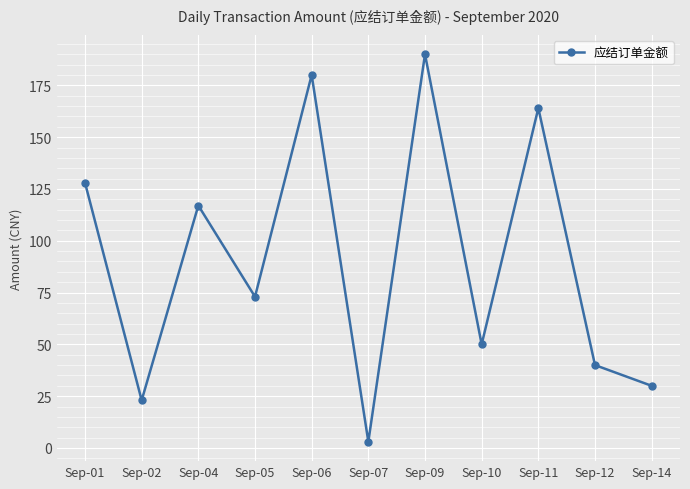

What is the greatest value displayed?

190